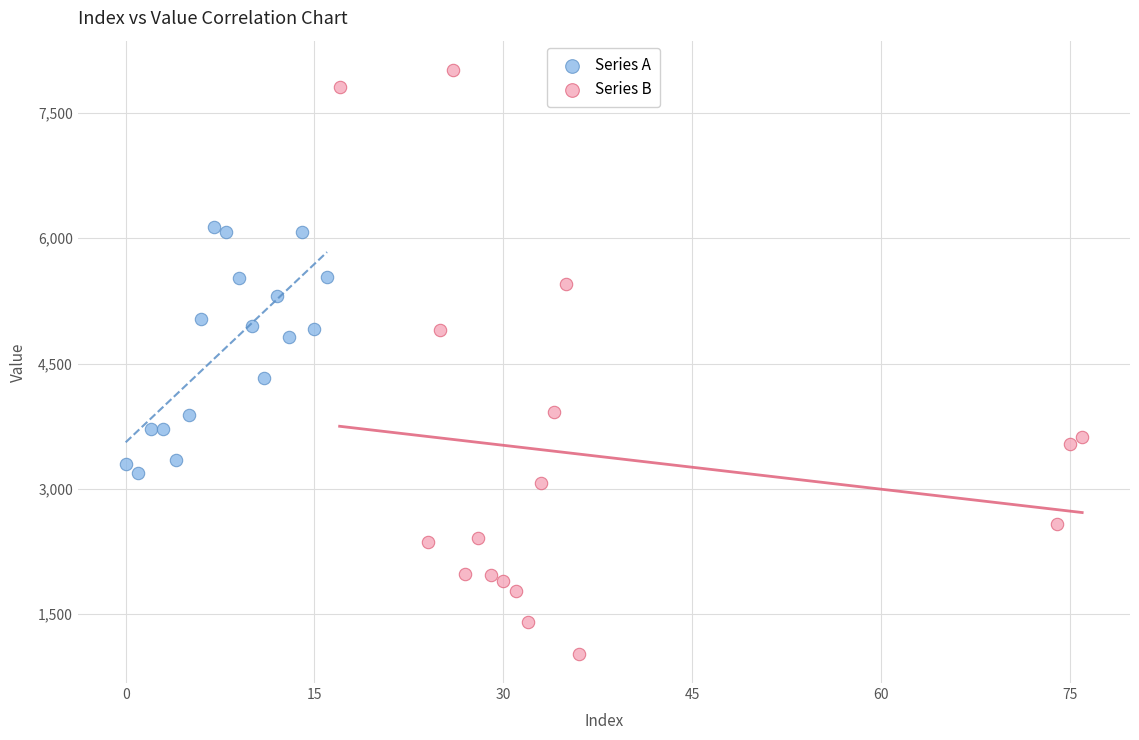

Which series reaches the minimum Y coordinate?

Series B